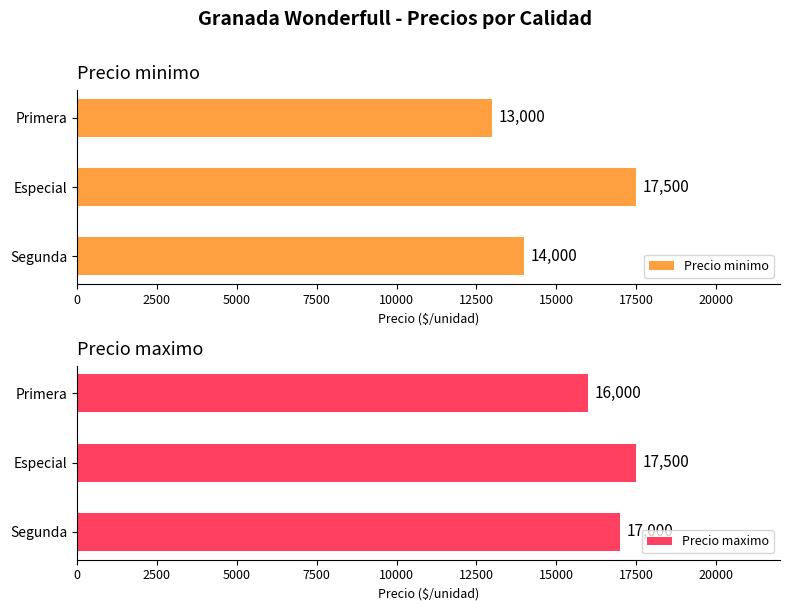

List the series in order of their overall mean, lowest first.

Precio minimo, Precio maximo